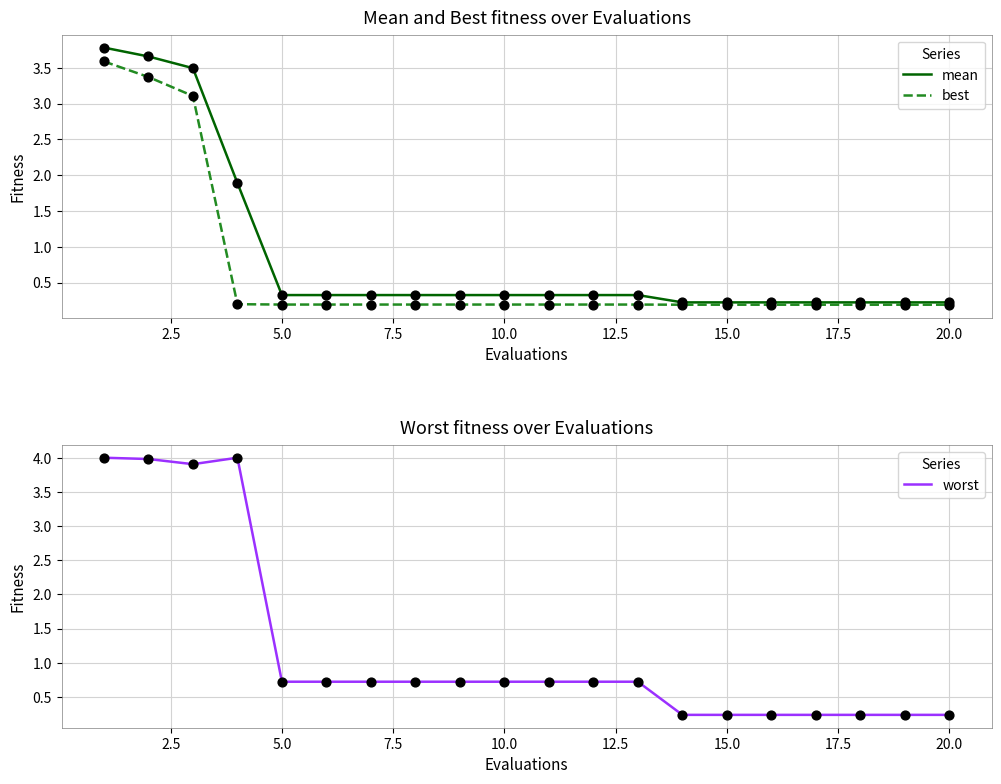

Which series reaches the minimum Y coordinate?

best